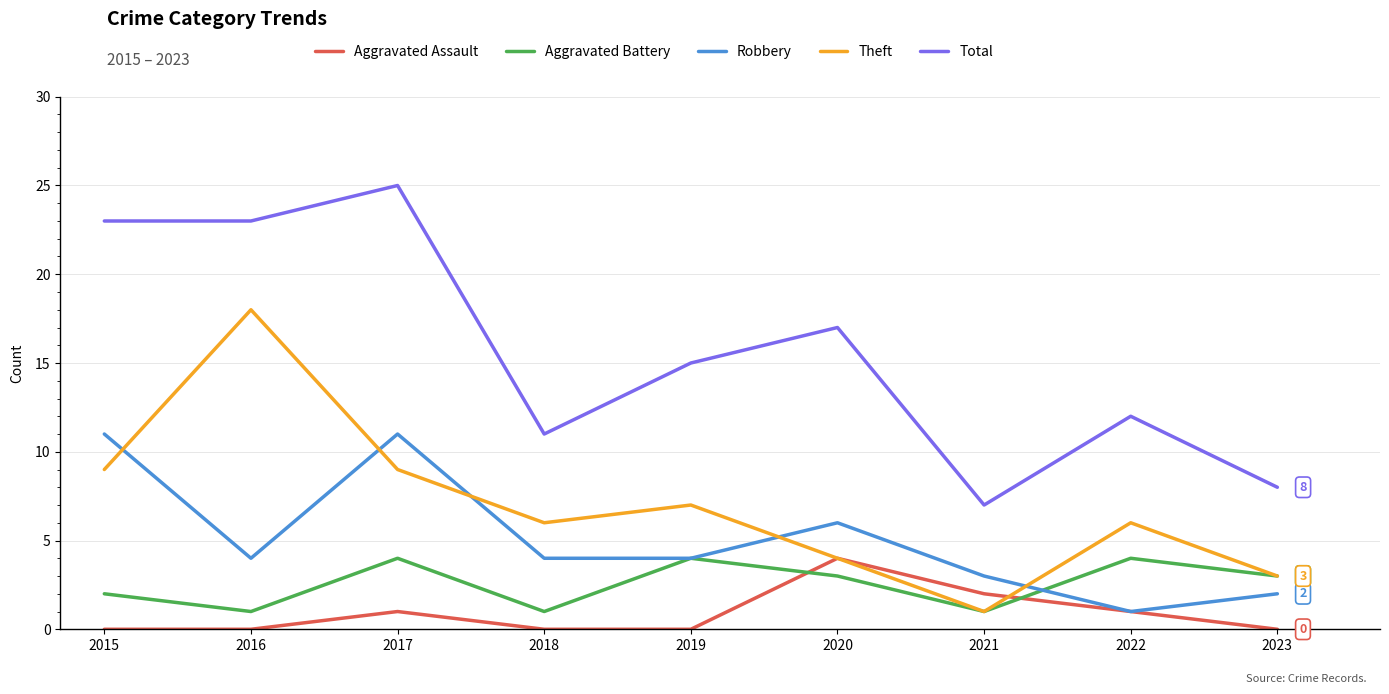

Which series has the largest total across all categories?

Total